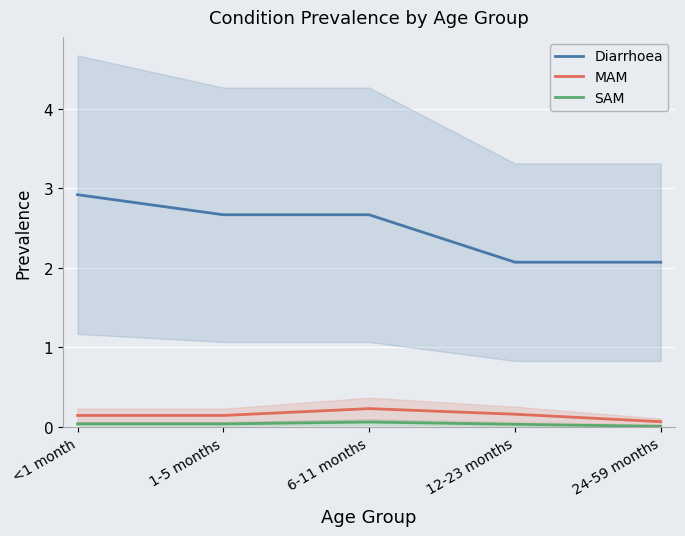

What is the total value across all series at 6-11 months?

3.0